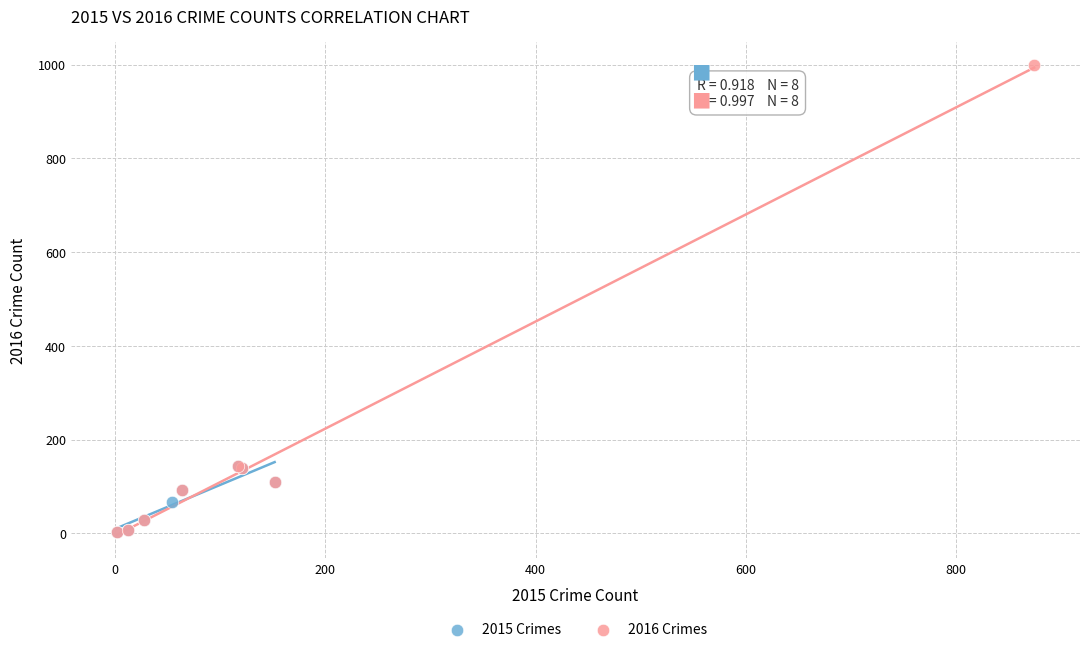

Which series contains the highest Y value?

2016 Crimes